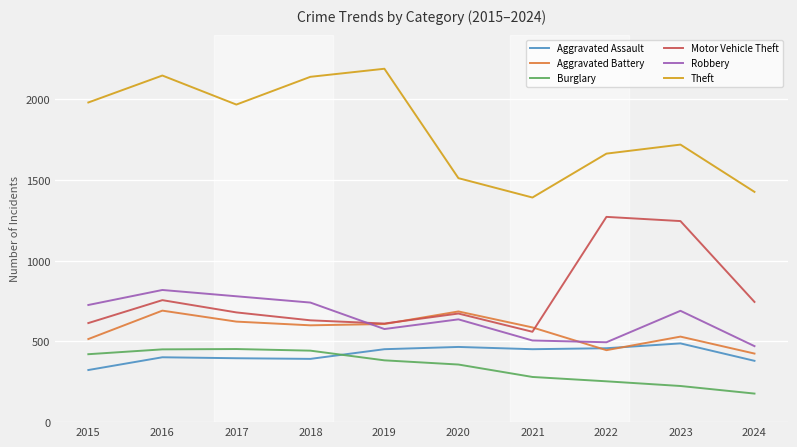

True or false: Burglary and Theft cross at least once.

False